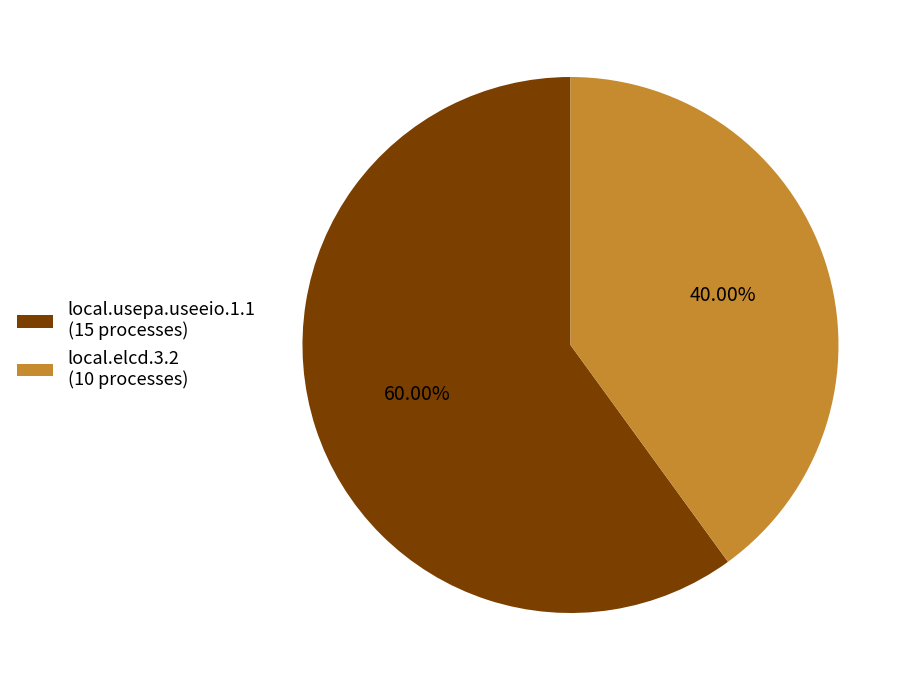

Is local.usepa.useeio.1.1 the majority of the pie?

Yes